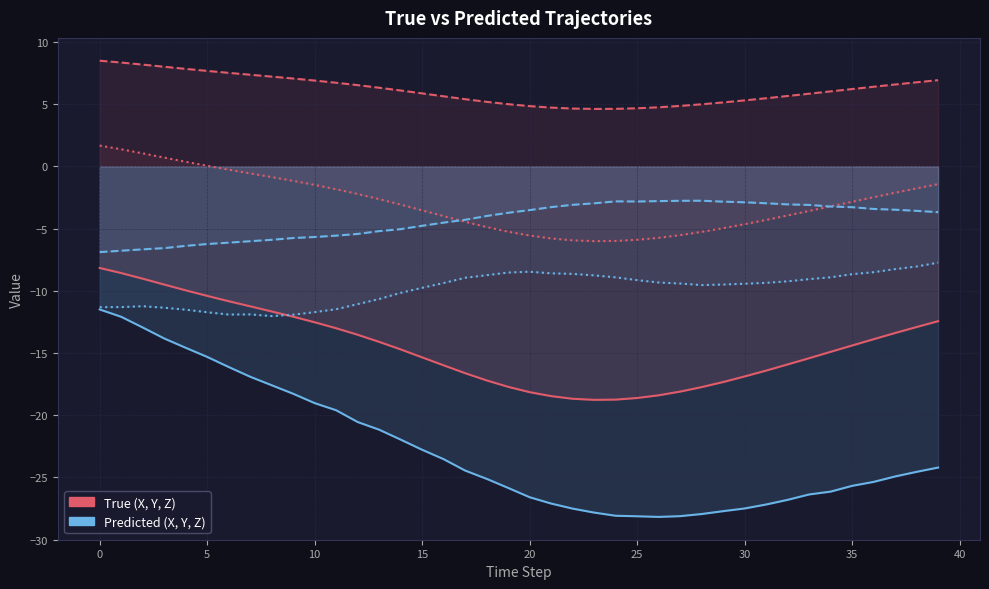

True or false: Y_Pred and X_Pred intersect in this chart.

False